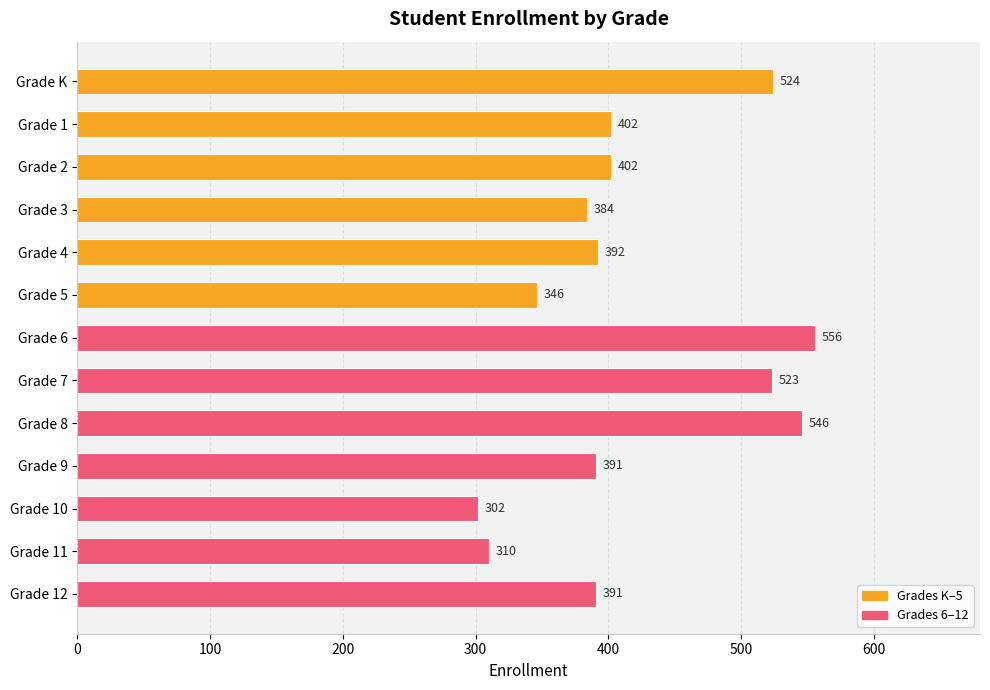

What is the label of the 1st bar from the bottom?

Grade 12